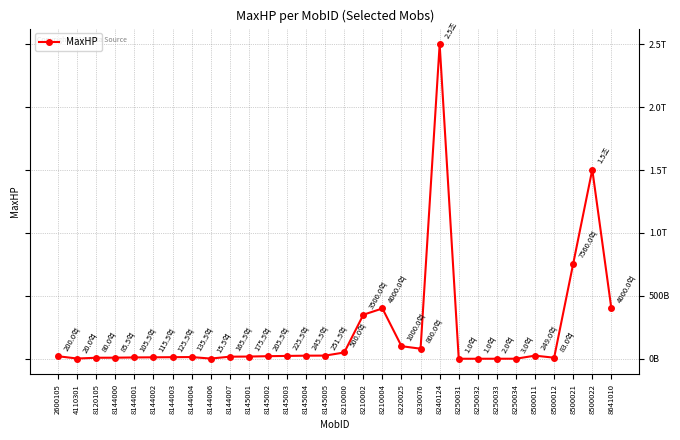

The value at 8210002 is 213659376584. True or false?

False